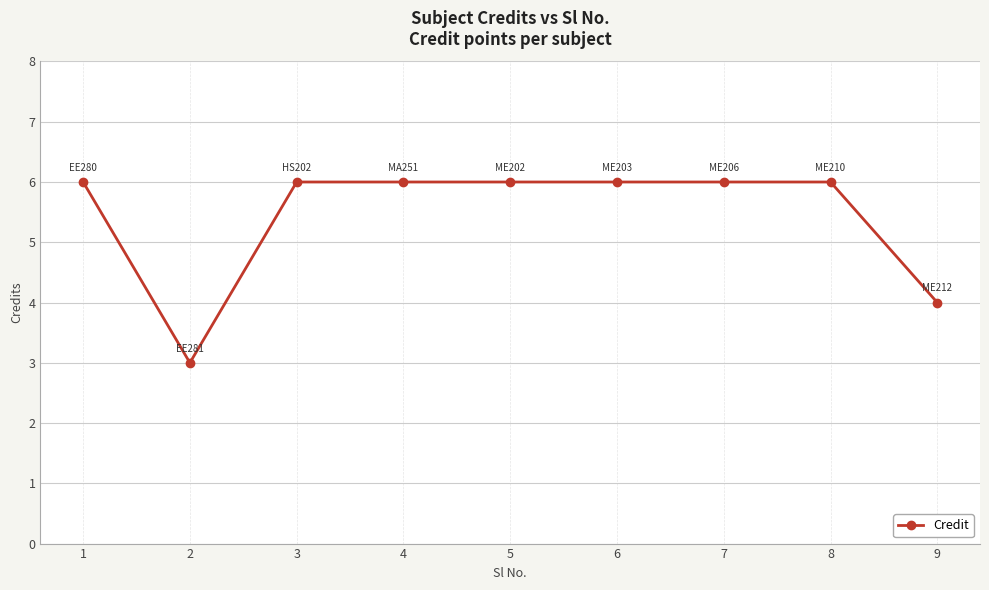

The chart shows a value of 2 at 8. True or false?

False